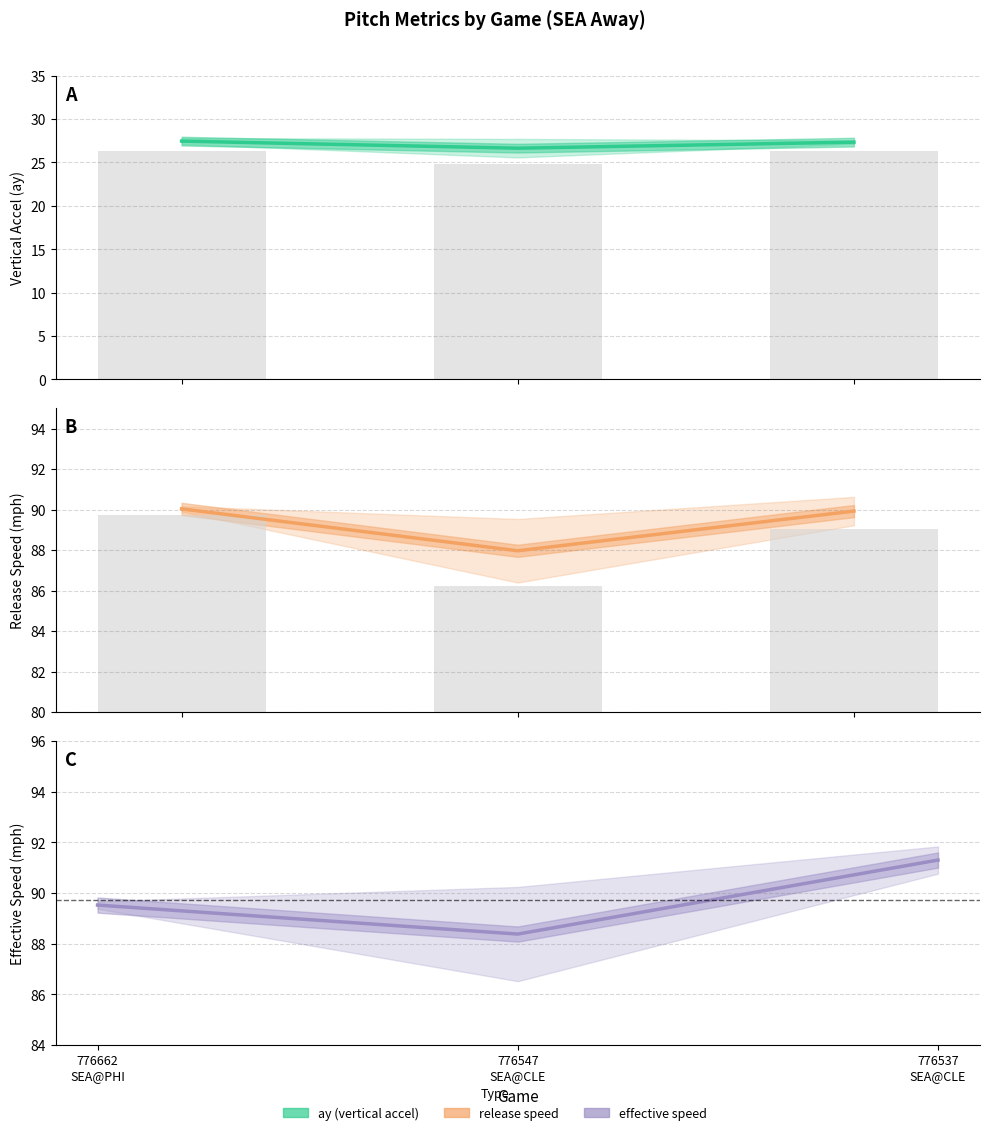

The value of release_speed mid at 776537
SEA@CLE is 32.1. True or false?

False